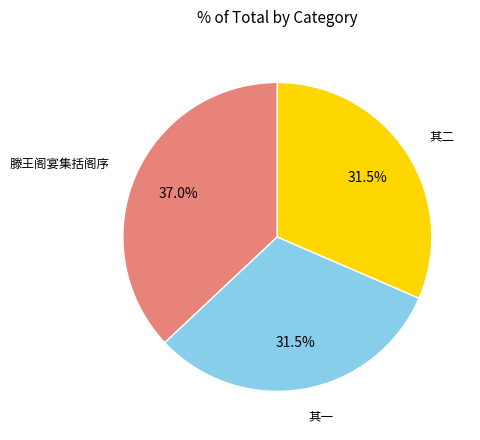

How many slices are in this pie chart?

3